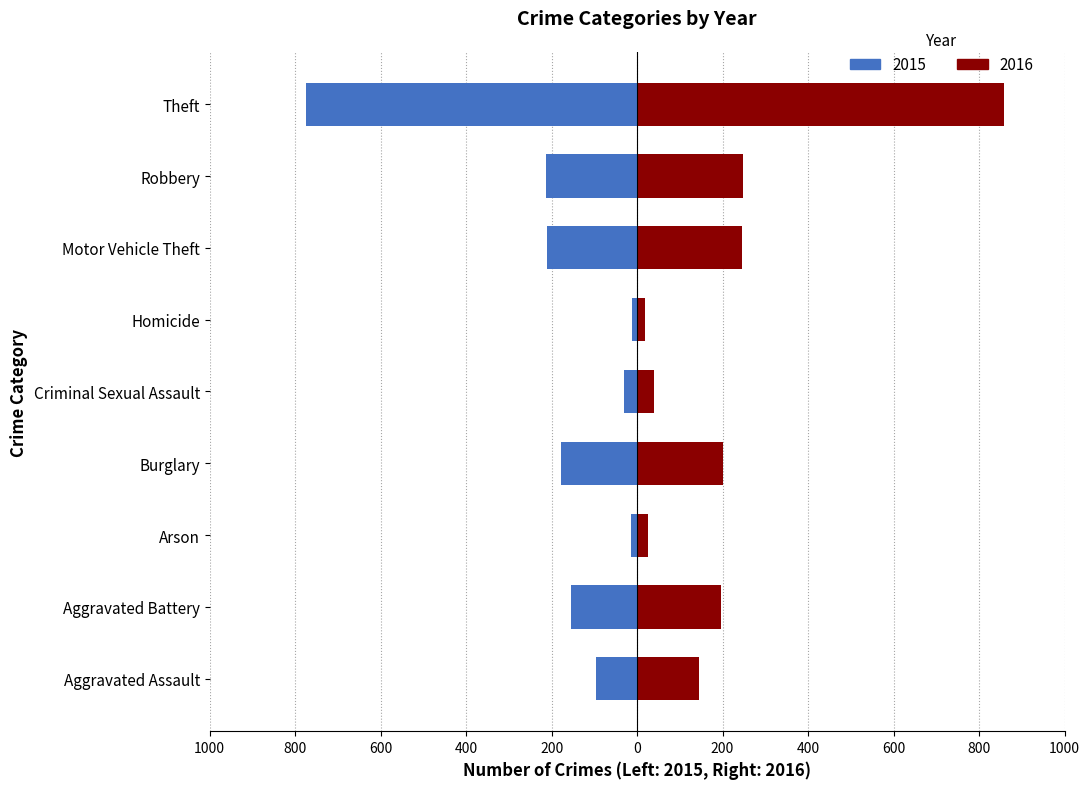

Are the bars grouped side by side (vs. stacked)?

Yes